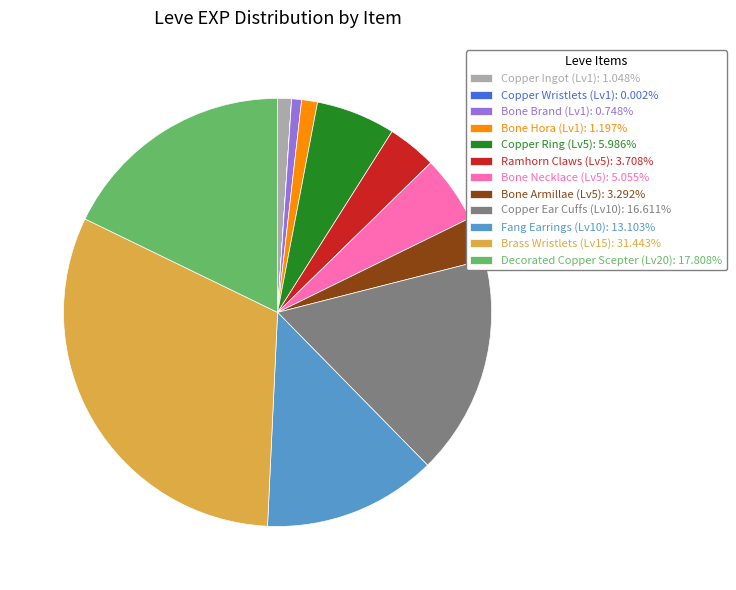

Is there a majority slice in this chart?

No